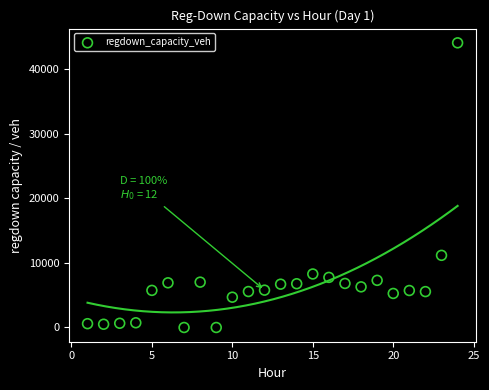

What Y value in the scatter plot is closest to 22035?

11169.8